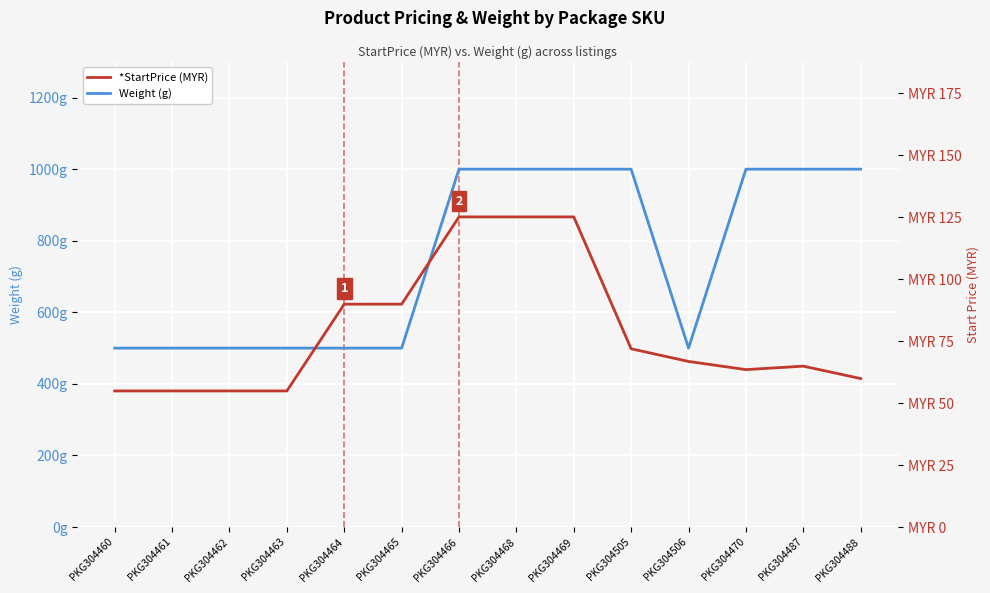

Count the number of categories in the chart.

14